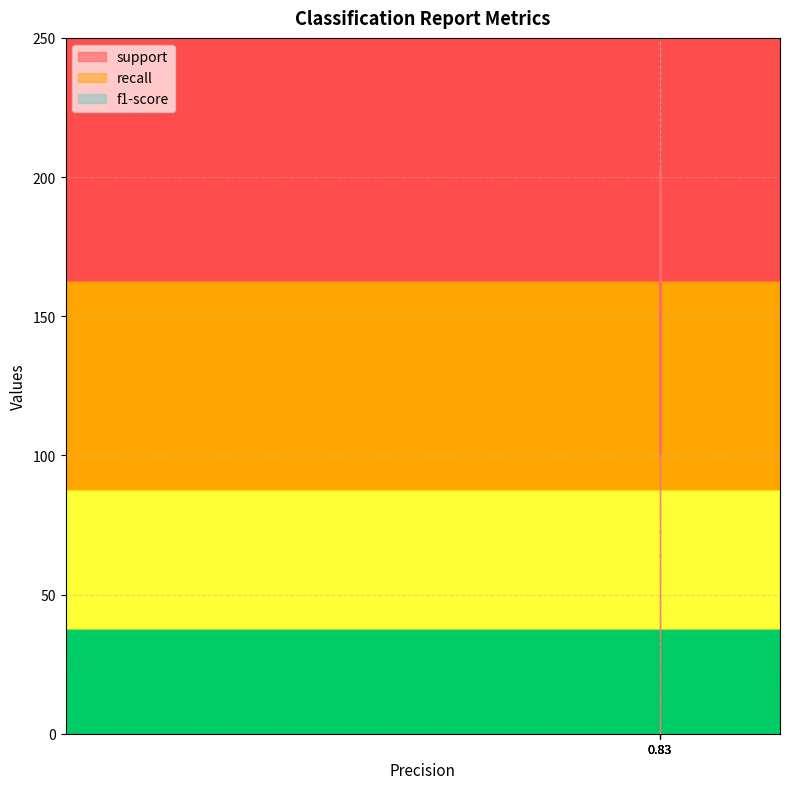

List the series in order of their peak value, lowest first.

recall, f1-score, support